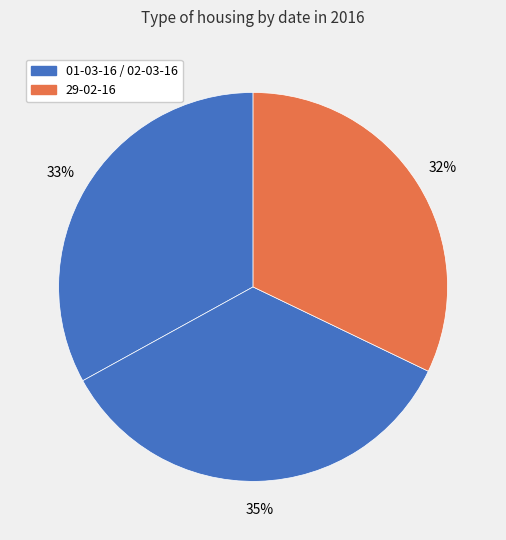

How many slices are in this pie chart?

3